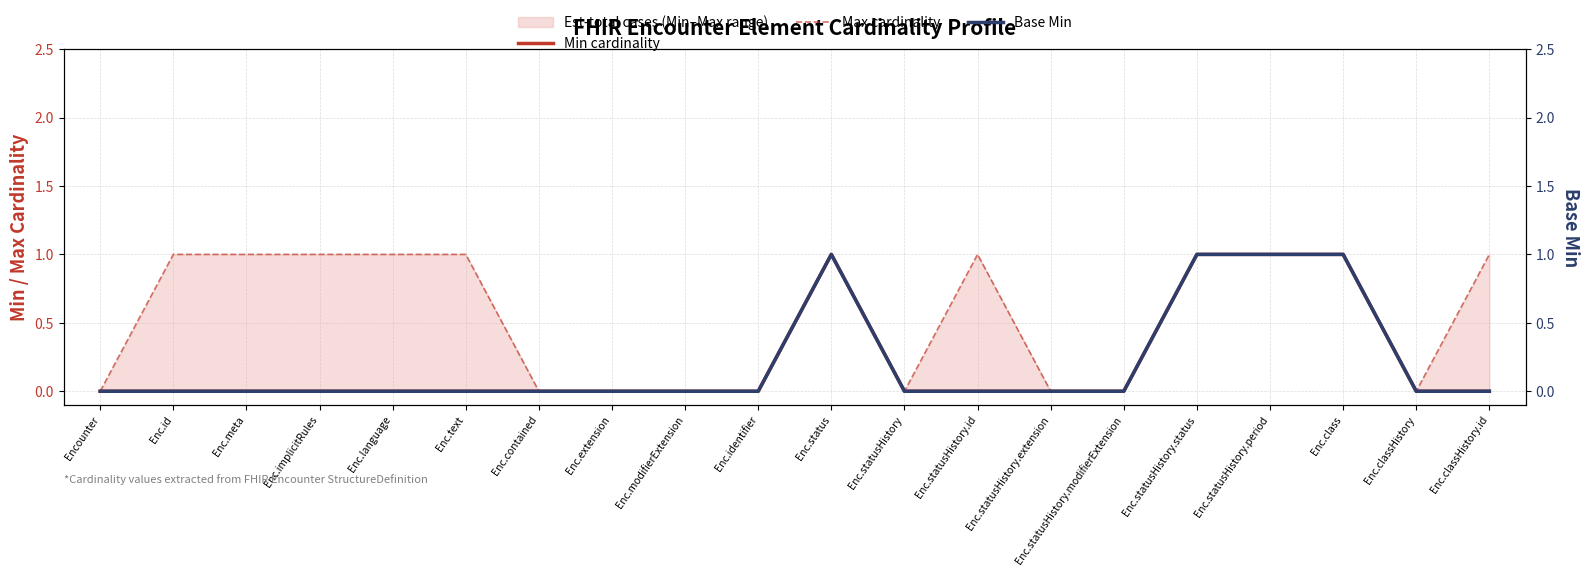

Which category has the lowest value in the Max cardinality series?

Encounter